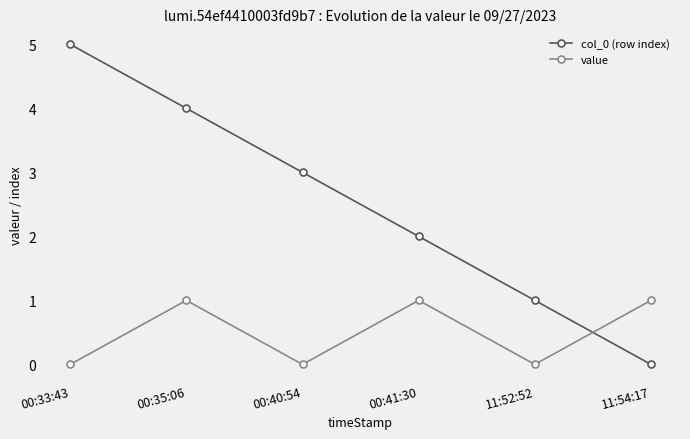

Which series has the largest total across all categories?

col_0 (row index)